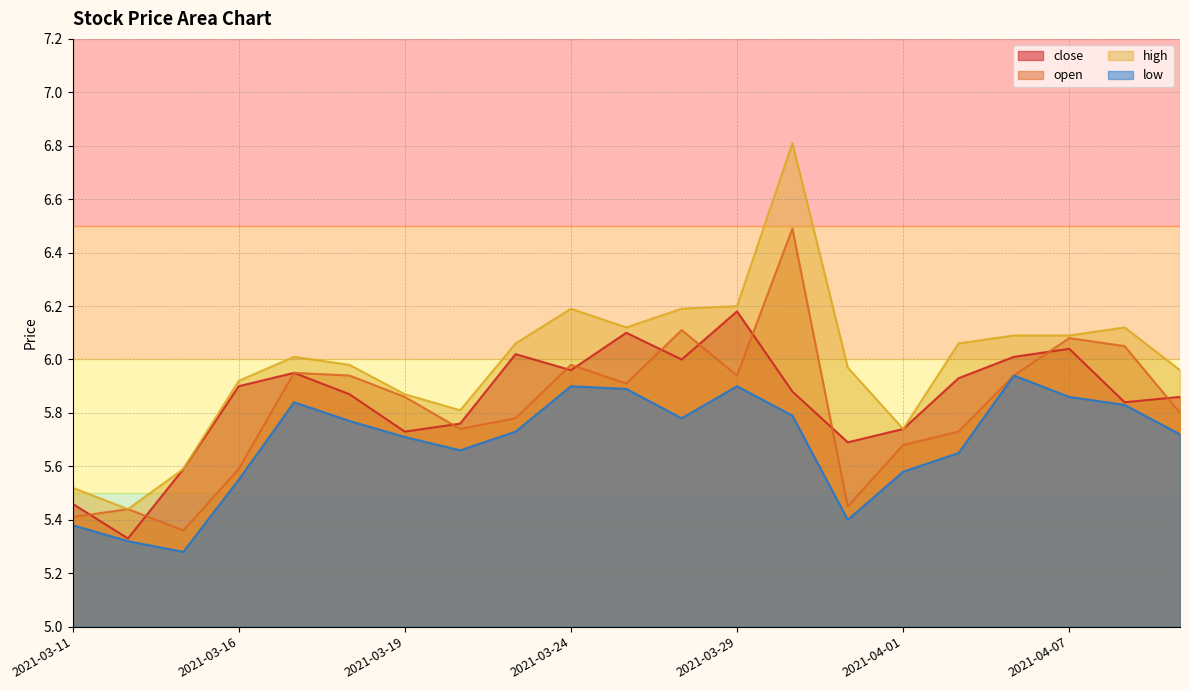

Which category has the lowest value across all series?

2021-03-15